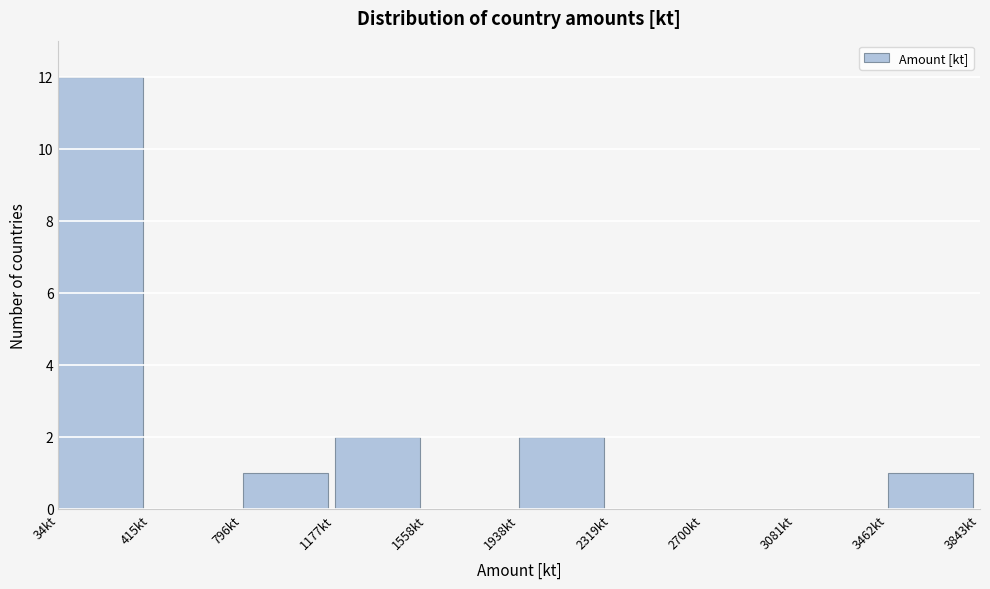

Which range on the x-axis has the tallest bar?

50 to 400